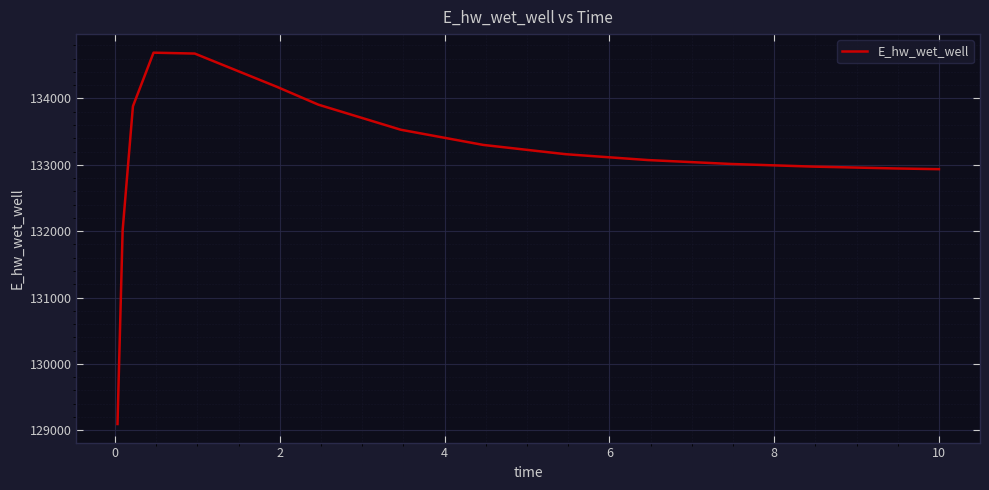

What is the greatest value displayed?

134690.1